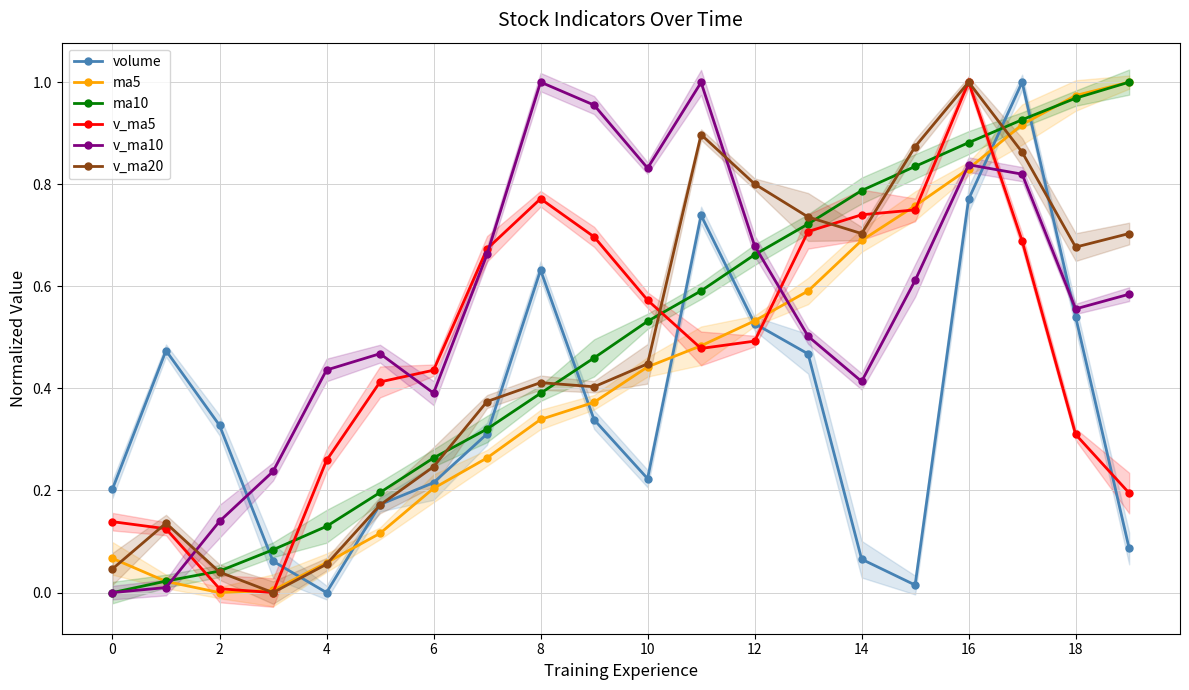

Is the value of v_ma10 at 18 greater than the value of ma10 at 14?

No